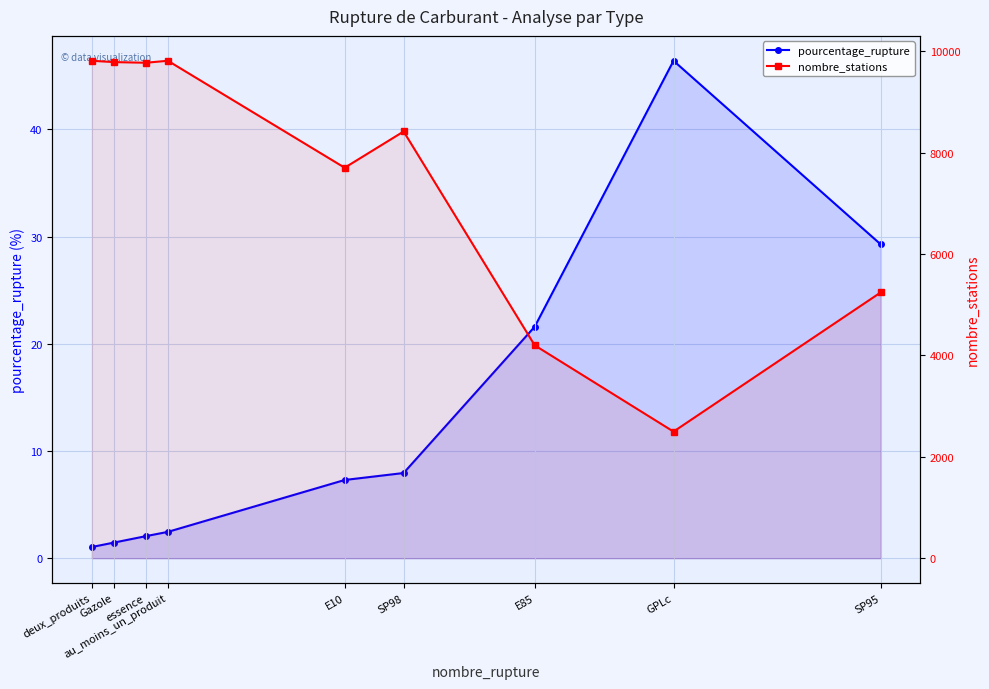

At which label does pourcentage_rupture first exceed 7?

E10